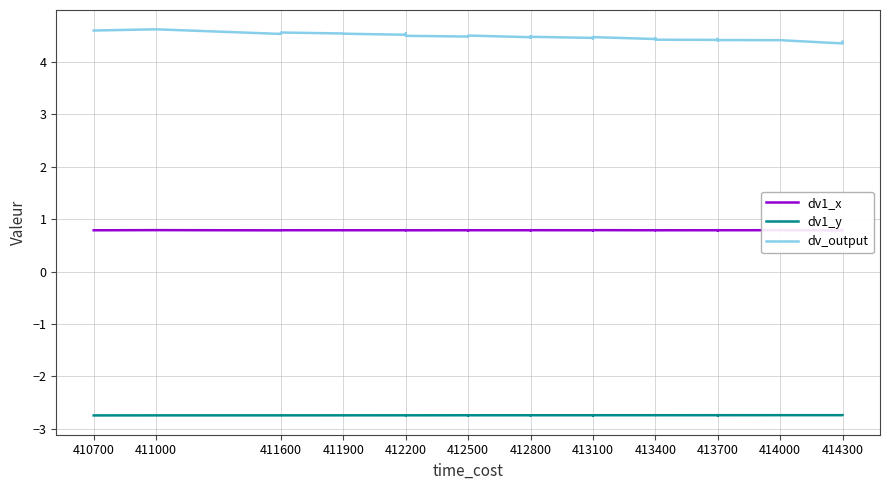

Does the chart have visible grid lines?

Yes